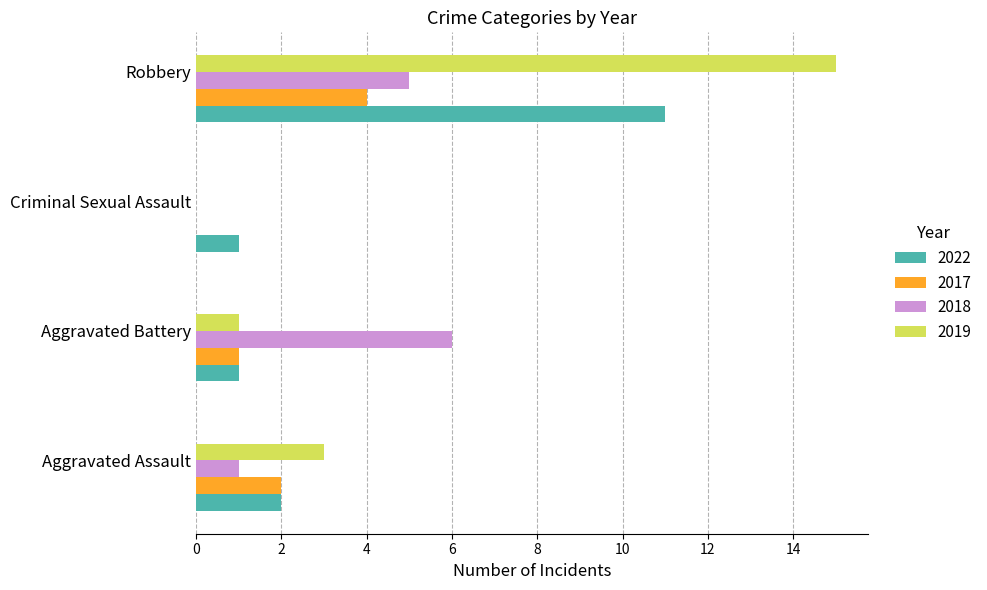

What is the sum of all 2019 values?

19